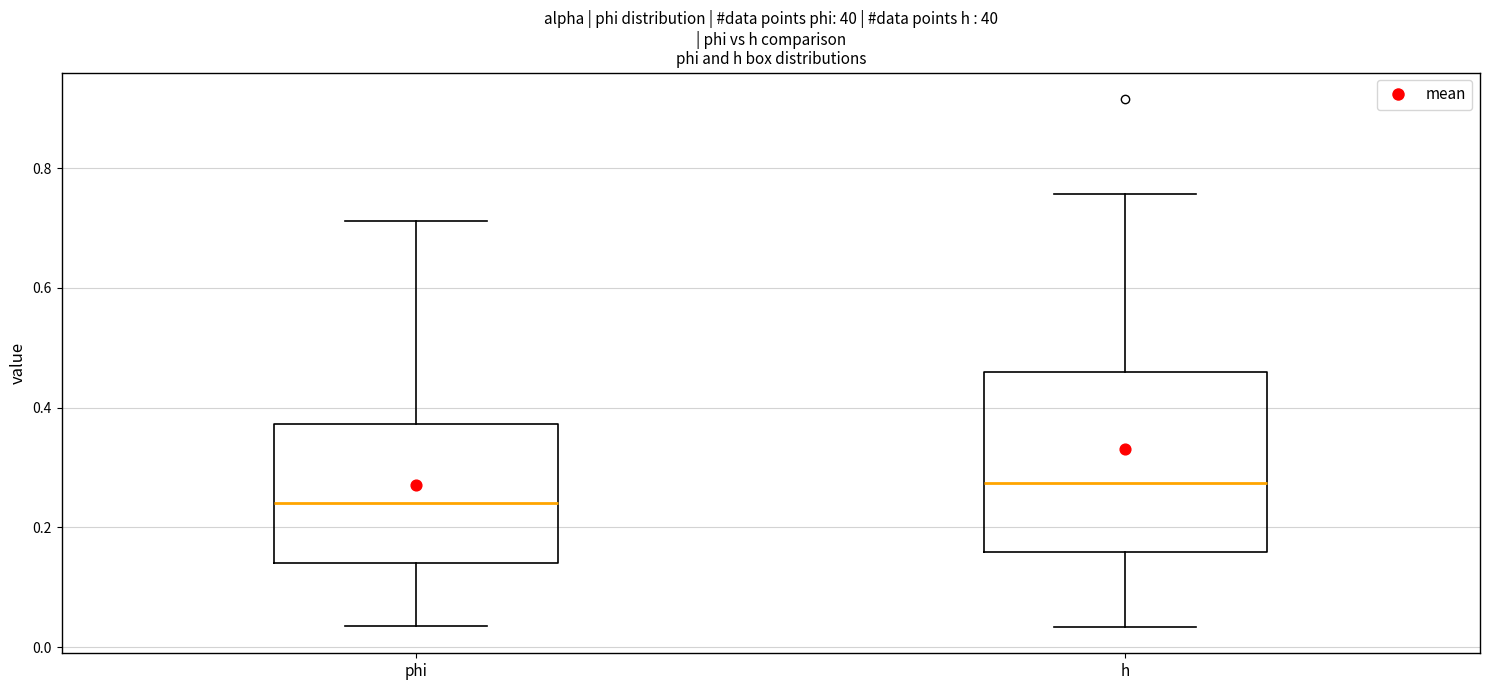

Which box is the tallest, from its lower edge to its upper edge?

h